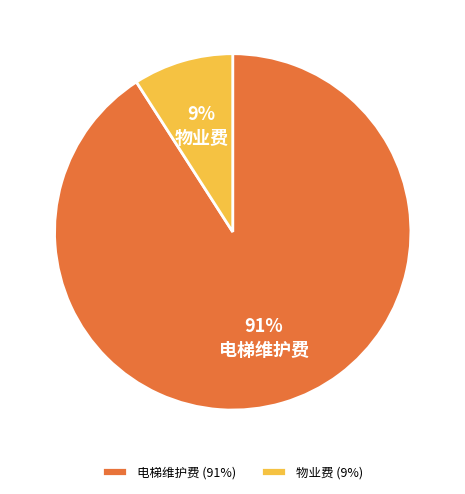

True or false: 物业费 accounts for 19% of the total.

False